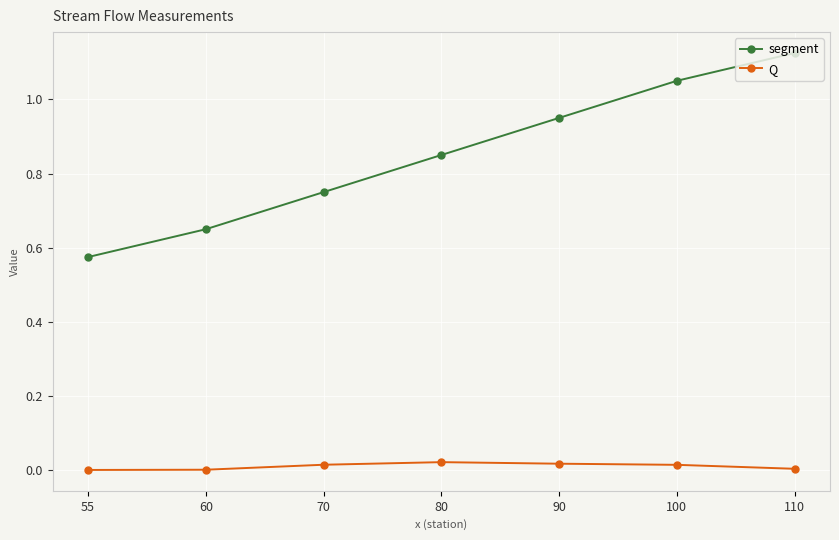

List the labels in order of segment value, smallest first.

55, 60, 70, 80, 90, 100, 110